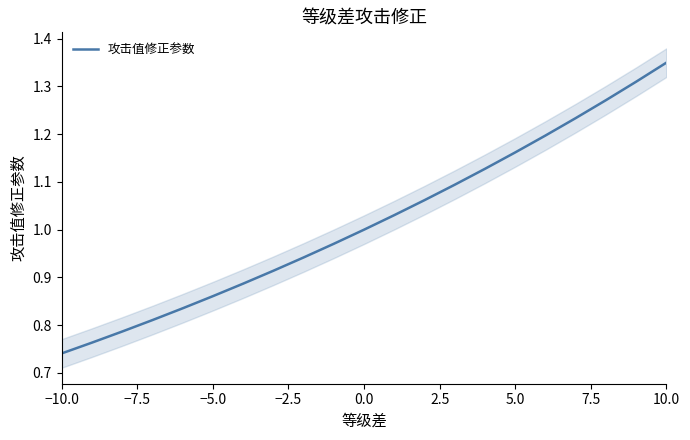

True or false: 攻击值修正参数 has a value of 2.0 at 10.0.

False